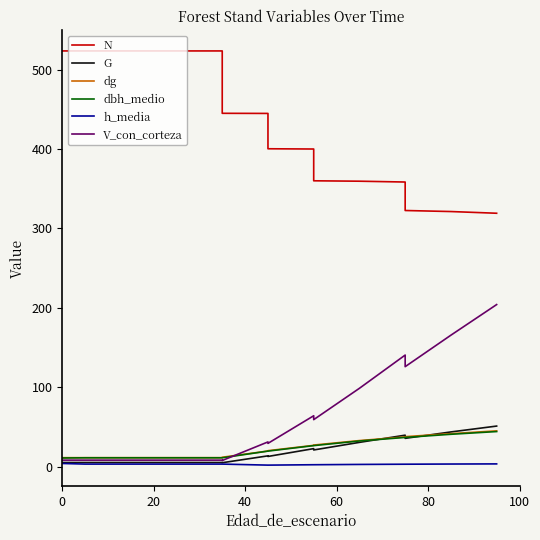

Reading left to right, list all the values displayed in this chart.

N: 523.4	523.4	523.4	523.4	523.4	444.9	444.8	400.3	400.0	360.0	359.5	358.4	322.6	321.3	319.1
G: 5.4	5.4	5.4	5.4	5.4	5.1	13.8	13.0	22.9	21.2	30.7	39.8	35.8	43.9	51.2
dg: 11.5	11.5	11.5	11.5	11.5	12.0	19.9	20.3	27.0	27.4	33.0	37.6	37.9	41.7	45.2
dbh_medio: 11.1	11.3	11.3	11.3	11.3	11.3	19.7	19.7	26.6	26.6	32.5	37.0	37.0	40.9	44.3
h_media: 4.2	3.4	3.4	3.4	3.4	3.4	2.1	2.1	2.6	2.6	3.0	3.2	3.2	3.5	3.6
V_con_corteza: 8.4	8.4	8.4	8.4	8.4	7.9	31.3	29.5	64.2	59.3	98.8	140.6	126.0	165.7	204.2